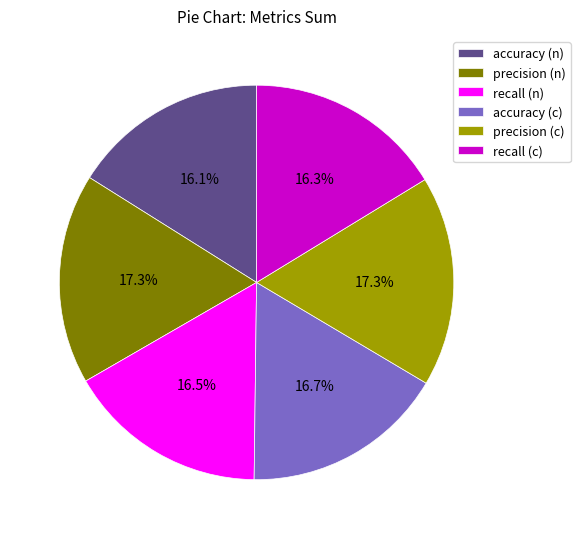

True or false: recall (c) accounts for 16% of the total.

True